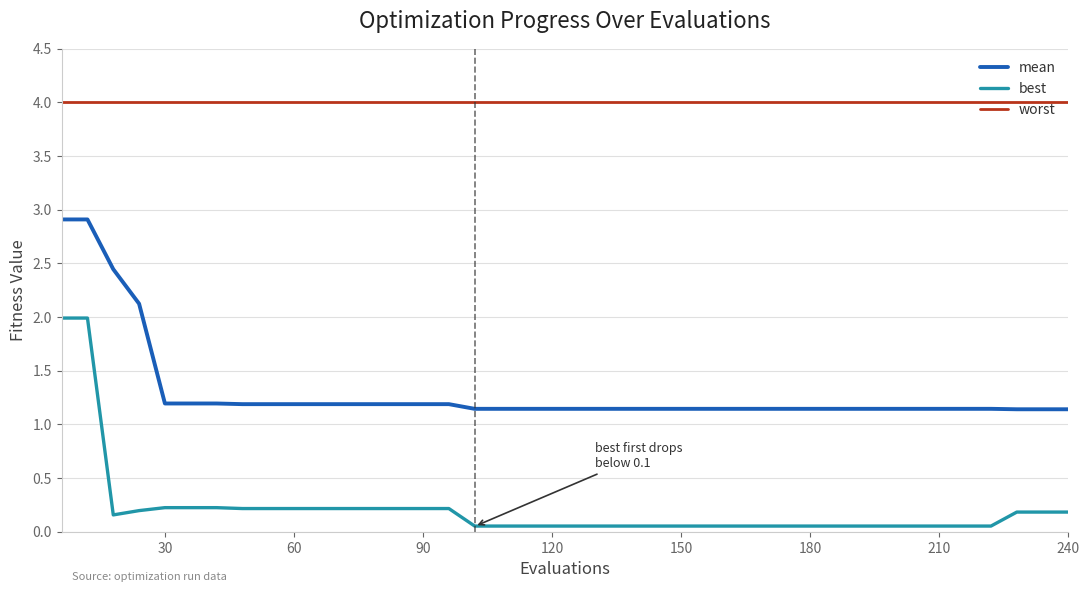

What is the greatest value displayed?

4.0